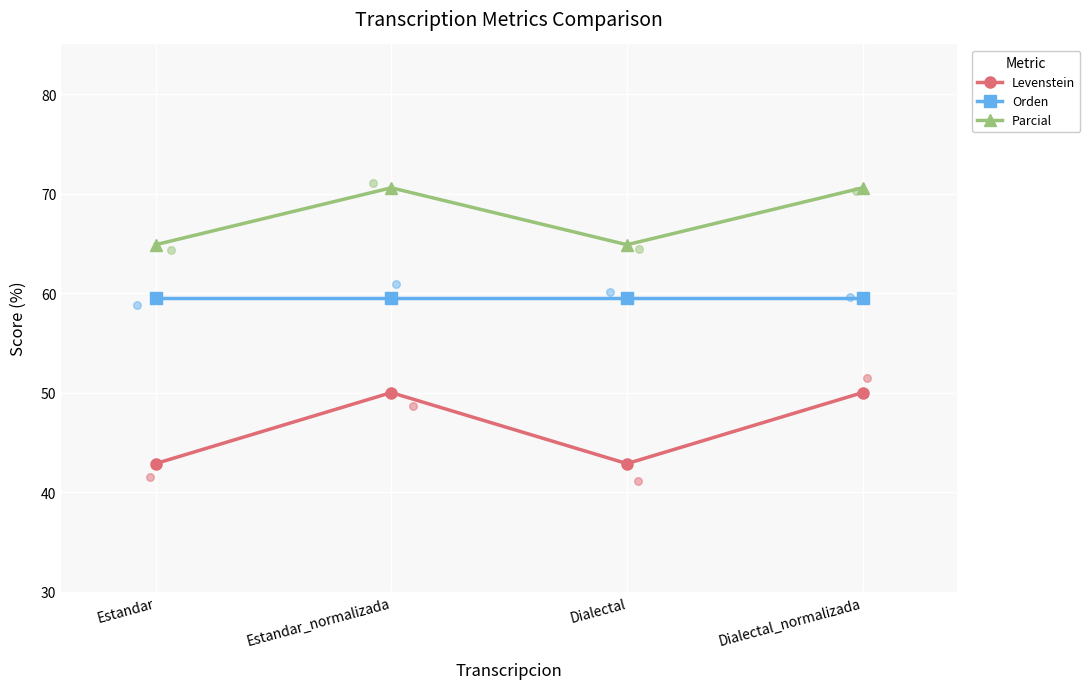

Which series contains the lowest Y value?

Levenstein